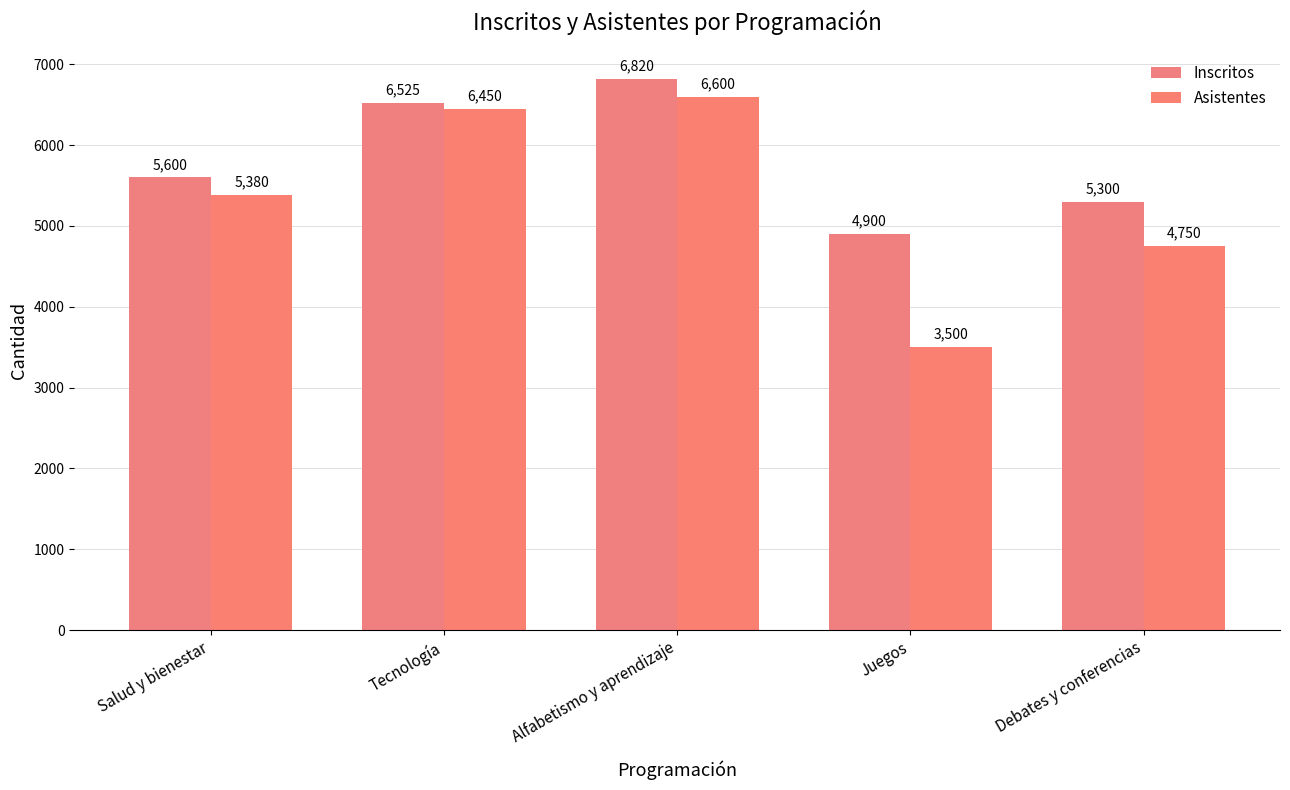

Count the number of data series in this chart.

2